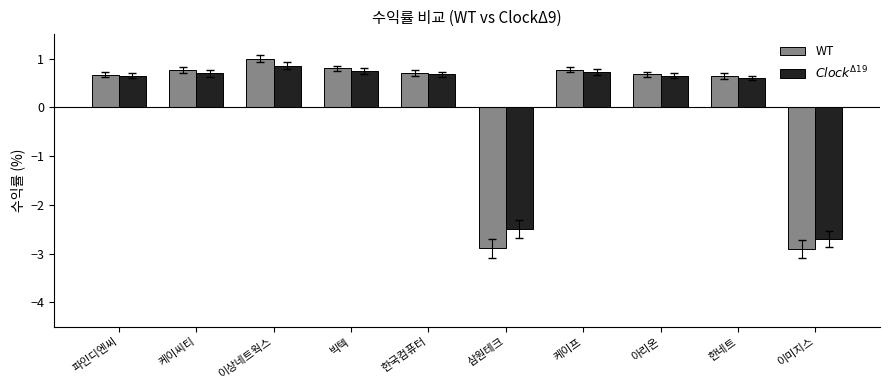

Are the bars grouped side by side (vs. stacked)?

Yes